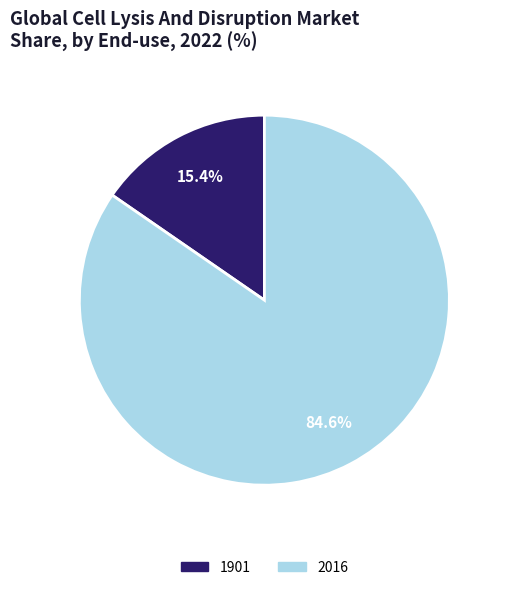

Is it true that 2016 is 85% of the pie?

True